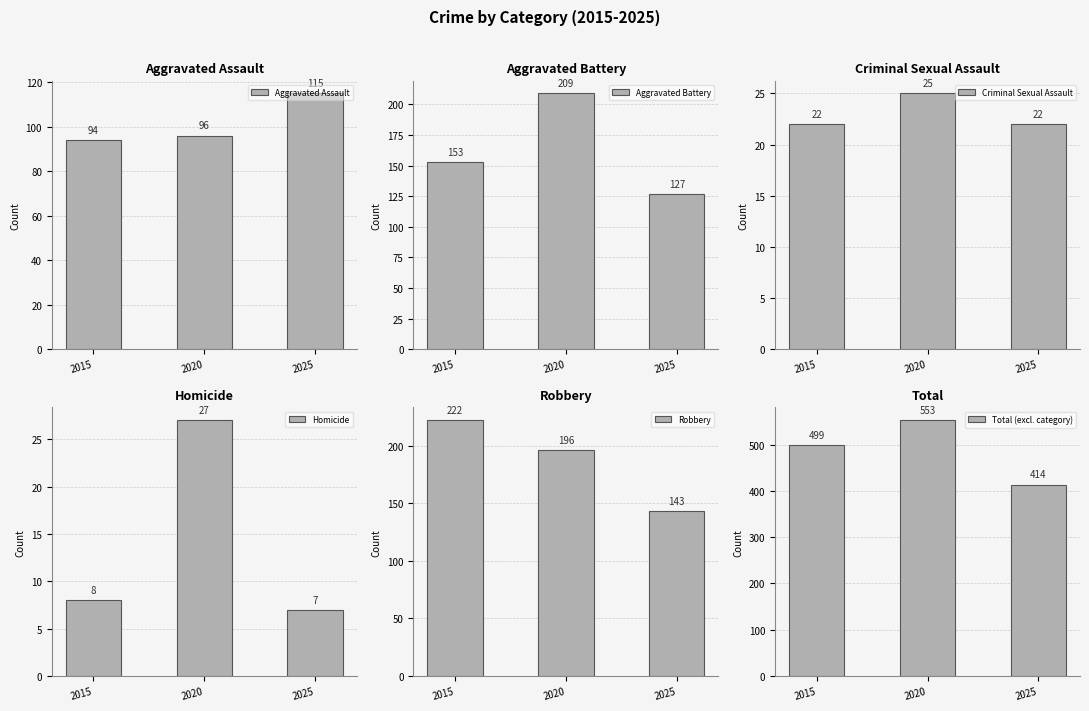

How many distinct data groups are displayed?

6